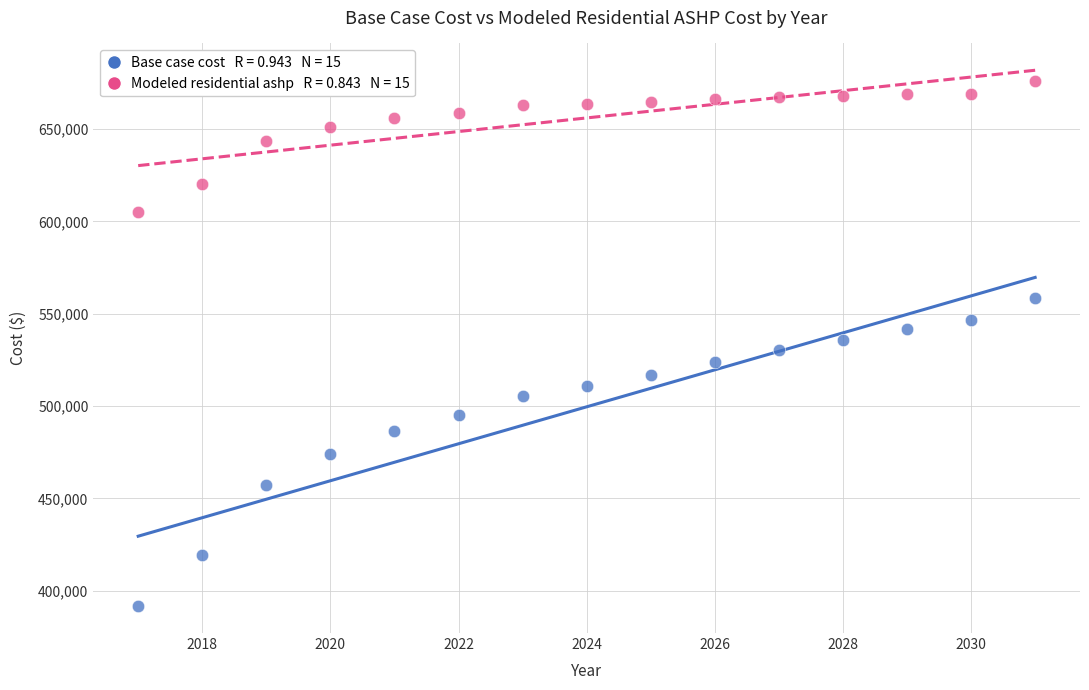

Across all data points, what is the range of Y values (max minus min)?

284260.1